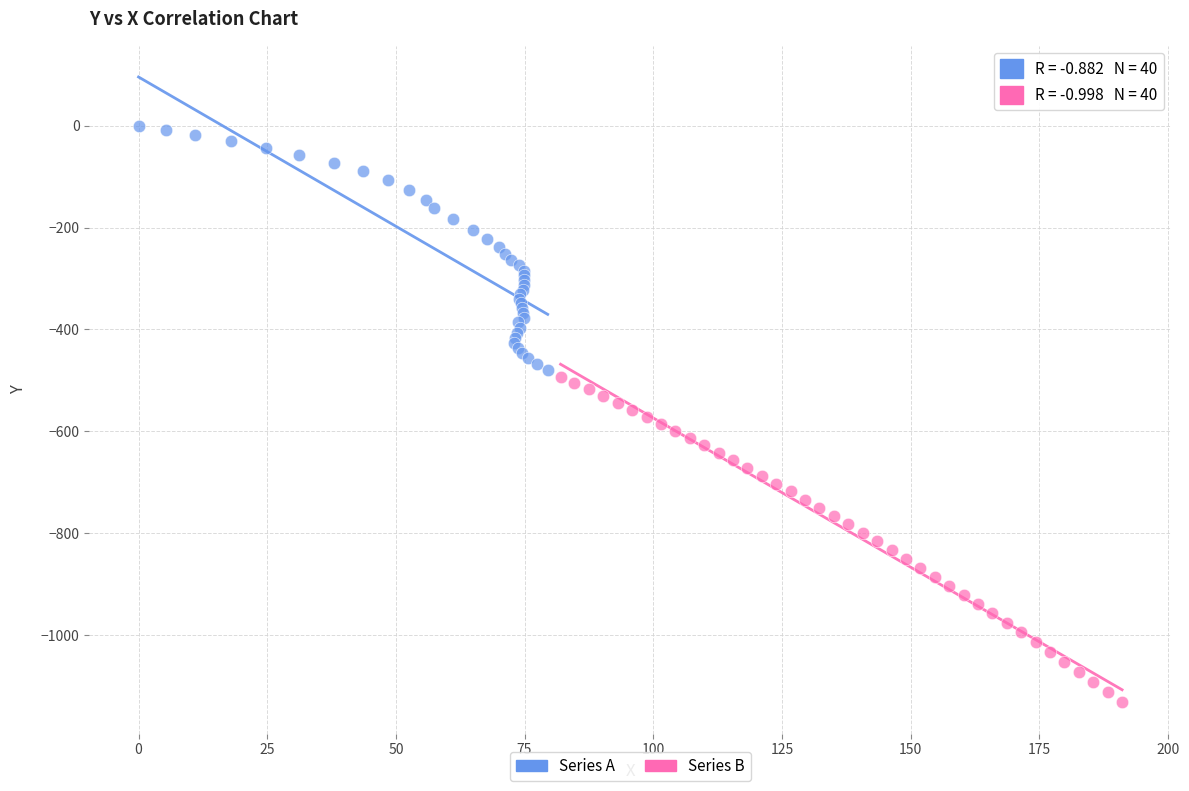

What are all the series names shown in the legend?

Series A, Series B